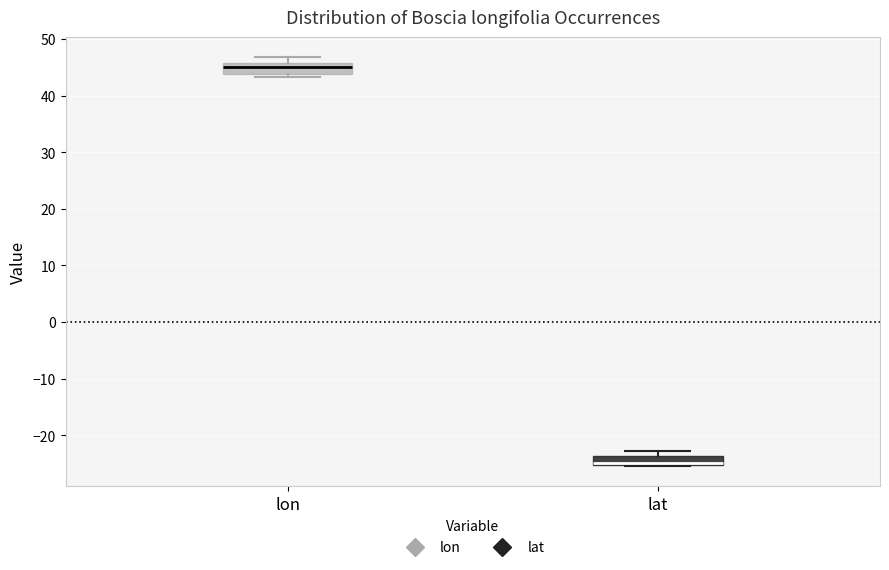

Which box's median line is the highest?

lon